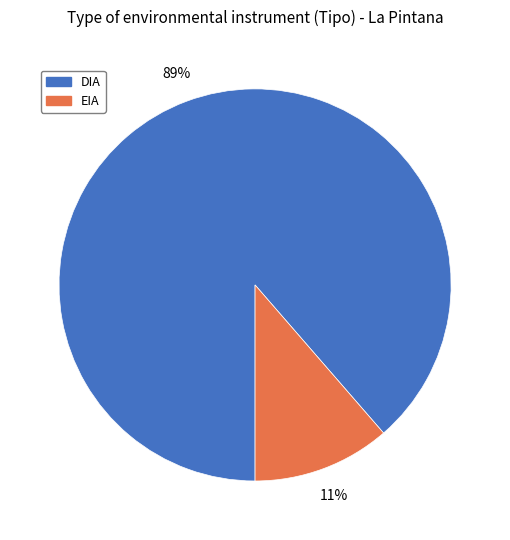

Approximately how many times larger is the value at EIA compared to DIA?

0.1